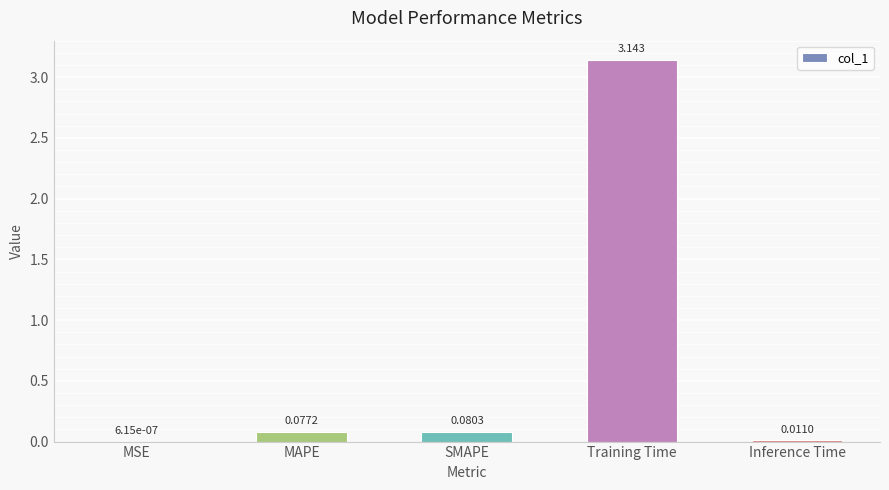

At which label is the value closest to 1?

SMAPE